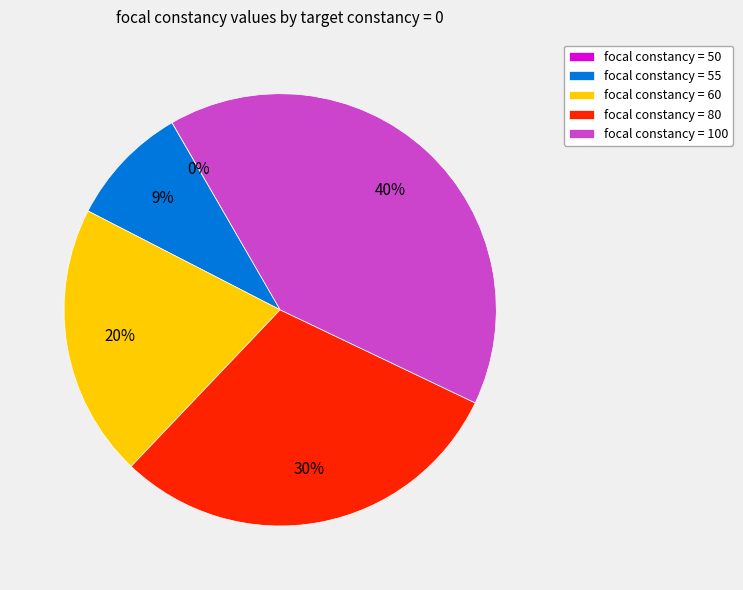

Approximately how many times larger is the value at focal constancy = 100 compared to focal constancy = 55?

4.4